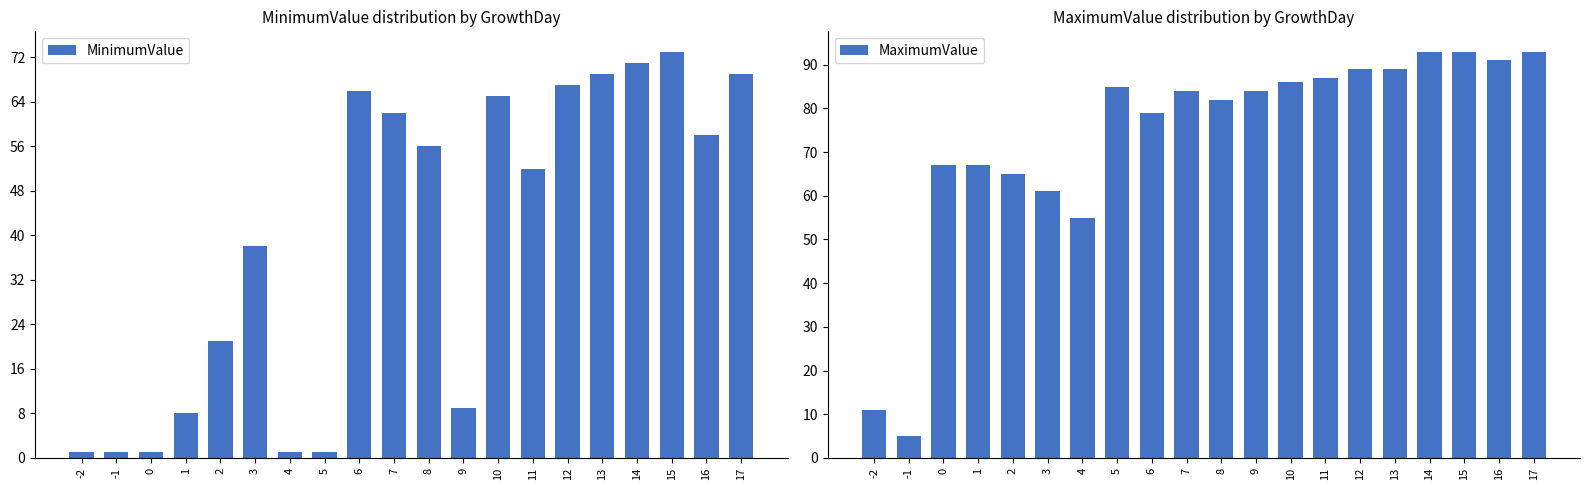

True or false: MaximumValue has a value of 5 at -1.

True